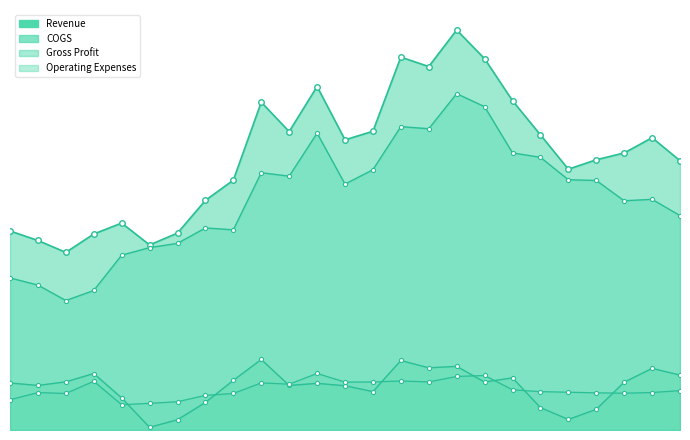

At which label is Gross Profit closest to 4598500?

2010